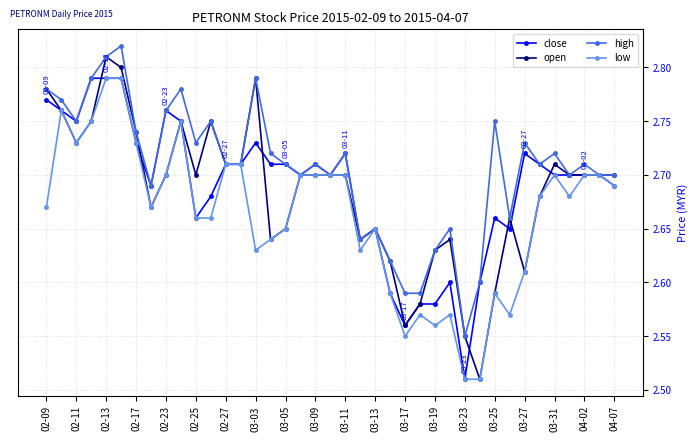

Is this an area chart (filled region under the line)?

No